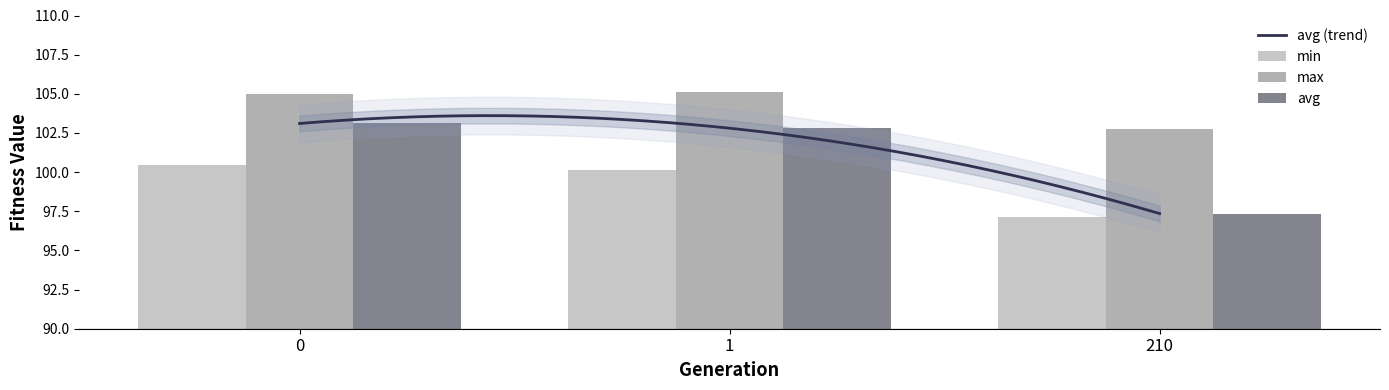

What is the spread (max minus min) of values at 0?

4.5